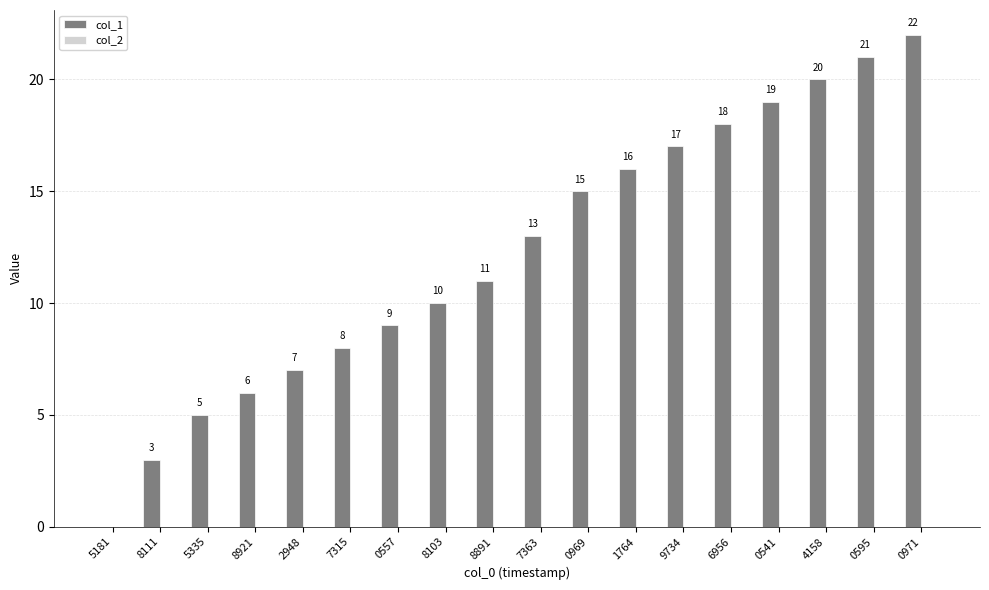

Count the number of categories in the chart.

18